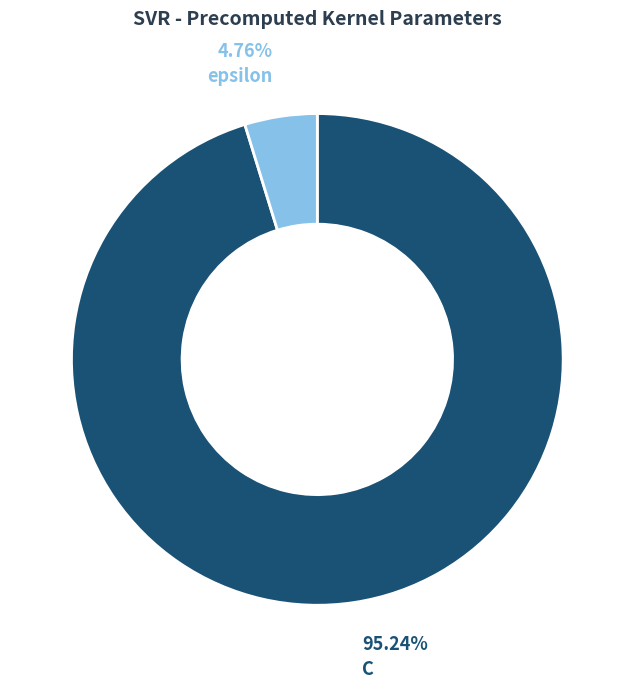

To the nearest percent, what percentage of the pie is epsilon?

5%